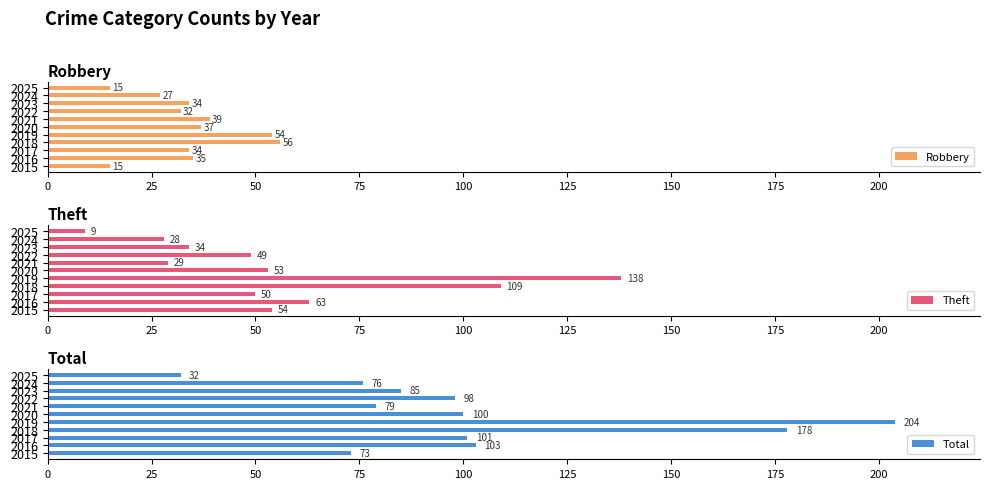

What is the maximum value for Robbery?

56